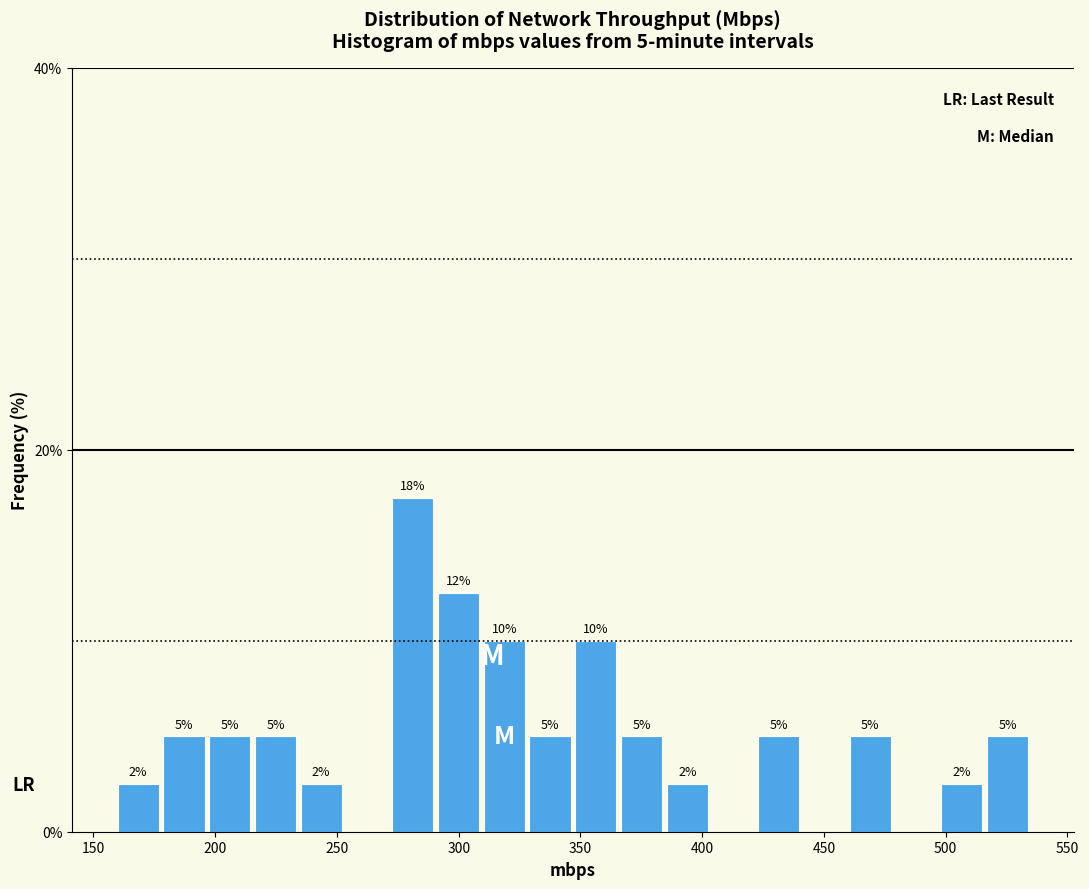

Read against the x-axis, roughly where is the centre of the tallest bar?

280